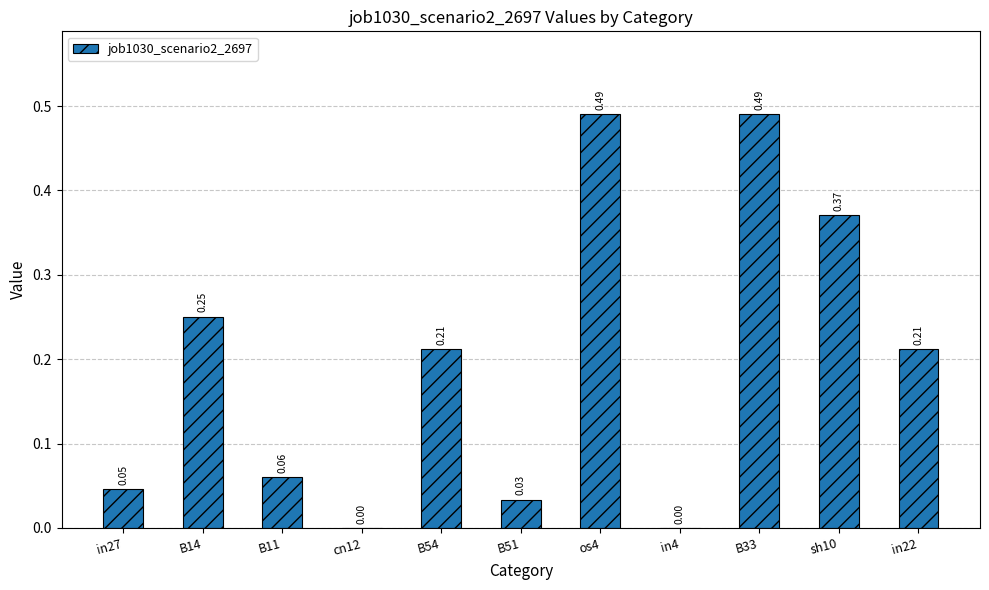

Between os4 and sh10, which is larger?

os4